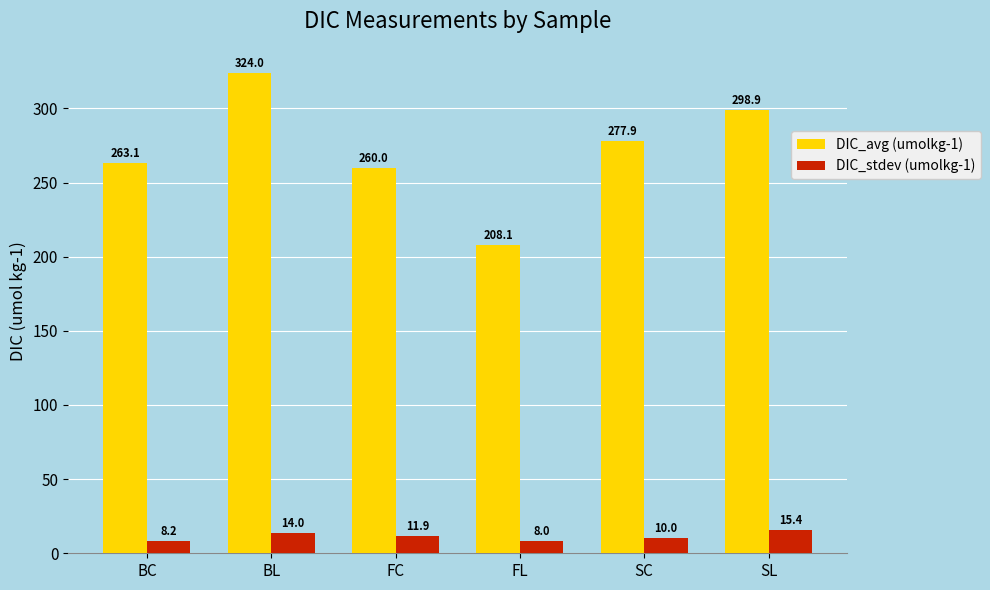

Reading left to right, what are all the values shown in this chart?

DIC_avg (umolkg-1): BC=263.1	BL=324.0	FC=260.0	FL=208.1	SC=277.9	SL=298.9
DIC_stdev (umolkg-1): BC=8.2	BL=14.0	FC=11.9	FL=8.0	SC=10.0	SL=15.4